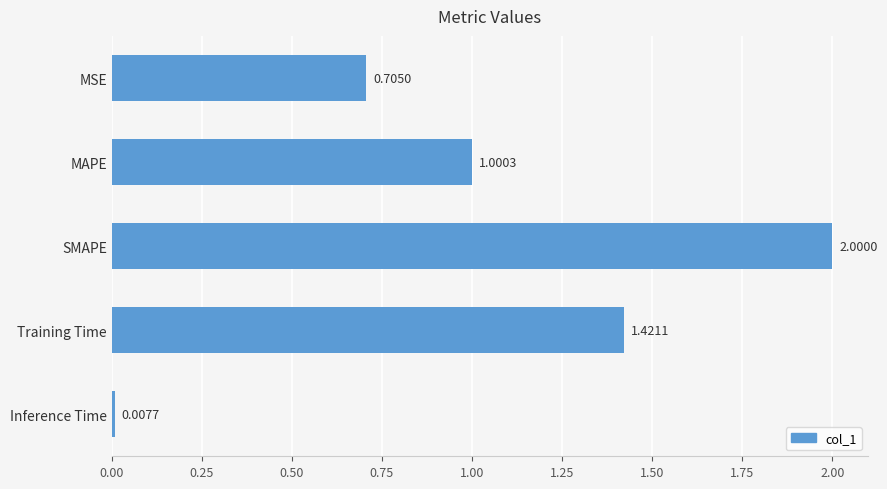

Does the chart contain any negative values?

No